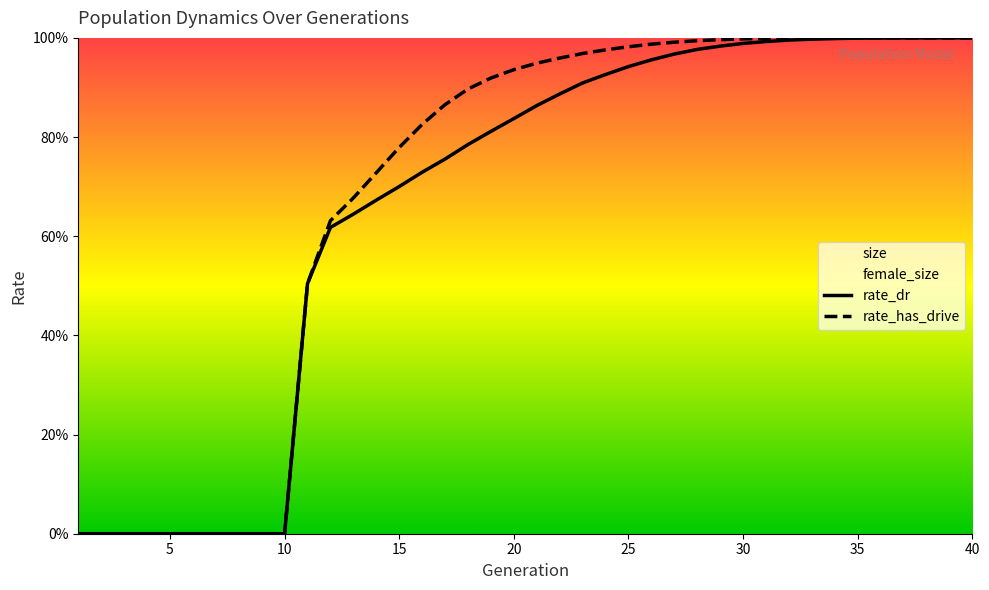

True or false: rate_has_drive has a value of 1.0 at 32.

True